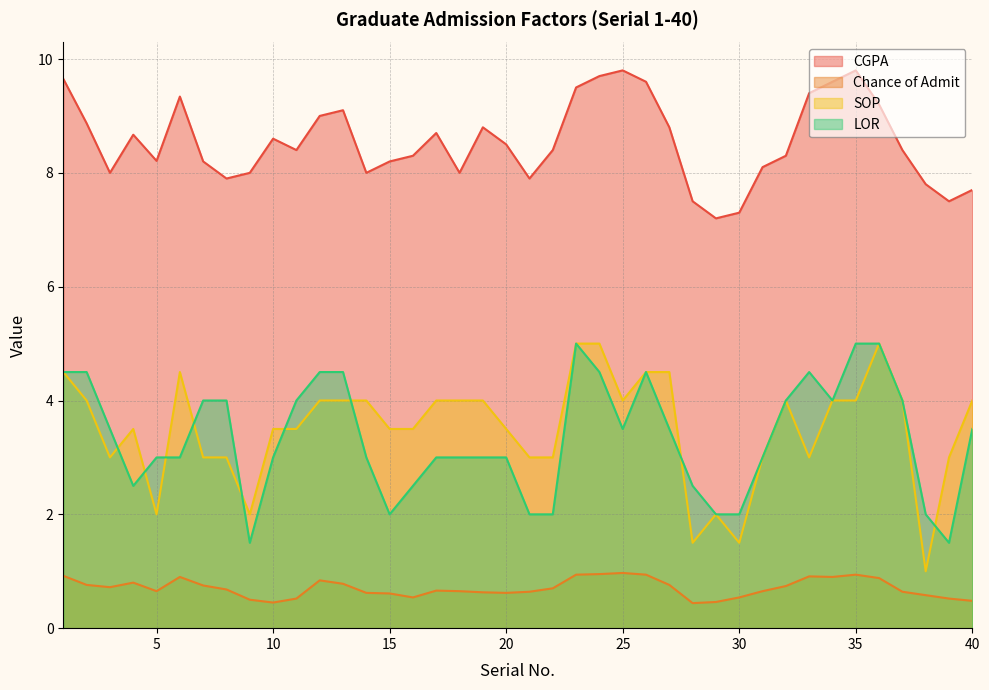

Reading left to right, list all the values displayed in this chart.

CGPA: 9.7	8.9	8.0	8.7	8.2	9.3	8.2	7.9	8.0	8.6	8.4	9.0	9.1	8.0	8.2	8.3	8.7	8.0	8.8	8.5	7.9	8.4	9.5	9.7	9.8	9.6	8.8	7.5	7.2	7.3	8.1	8.3	9.4	9.6	9.8	9.2	8.4	7.8	7.5	7.7
Chance of Admit: 0.9	0.8	0.7	0.8	0.7	0.9	0.8	0.7	0.5	0.5	0.5	0.8	0.8	0.6	0.6	0.5	0.7	0.7	0.6	0.6	0.6	0.7	0.9	0.9	1.0	0.9	0.8	0.4	0.5	0.5	0.7	0.7	0.9	0.9	0.9	0.9	0.6	0.6	0.5	0.5
SOP: 4.5	4.0	3.0	3.5	2.0	4.5	3.0	3.0	2.0	3.5	3.5	4.0	4.0	4.0	3.5	3.5	4.0	4.0	4.0	3.5	3.0	3.0	5.0	5.0	4.0	4.5	4.5	1.5	2.0	1.5	3.0	4.0	3.0	4.0	4.0	5.0	4.0	1.0	3.0	4.0
LOR: 4.5	4.5	3.5	2.5	3.0	3.0	4.0	4.0	1.5	3.0	4.0	4.5	4.5	3.0	2.0	2.5	3.0	3.0	3.0	3.0	2.0	2.0	5.0	4.5	3.5	4.5	3.5	2.5	2.0	2.0	3.0	4.0	4.5	4.0	5.0	5.0	4.0	2.0	1.5	3.5